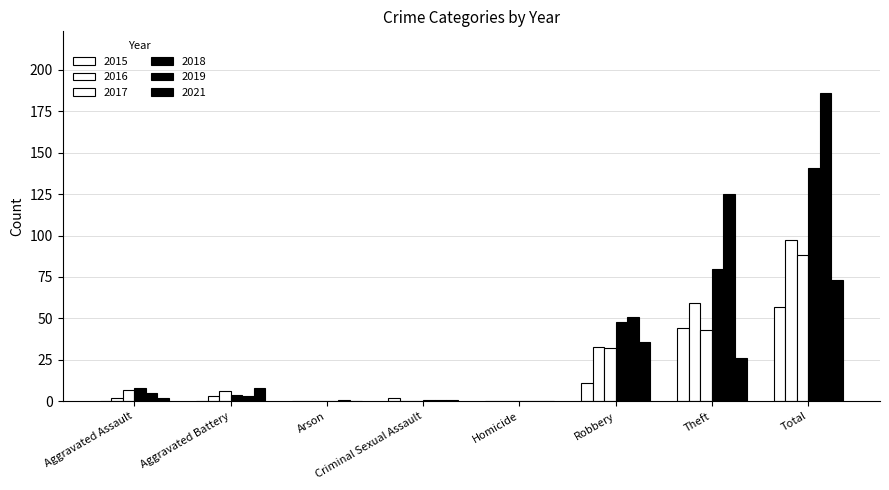

Between Arson and Theft, which is larger?

Theft